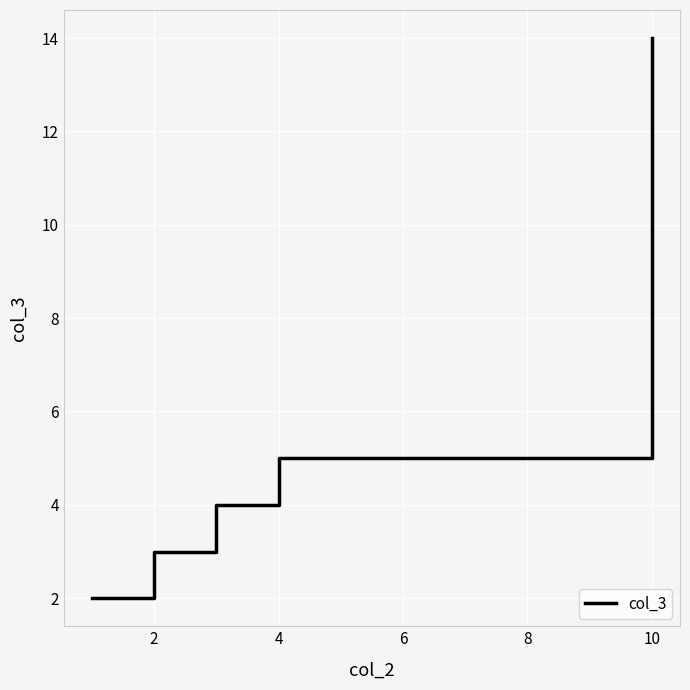

Count the number of data series in this chart.

1